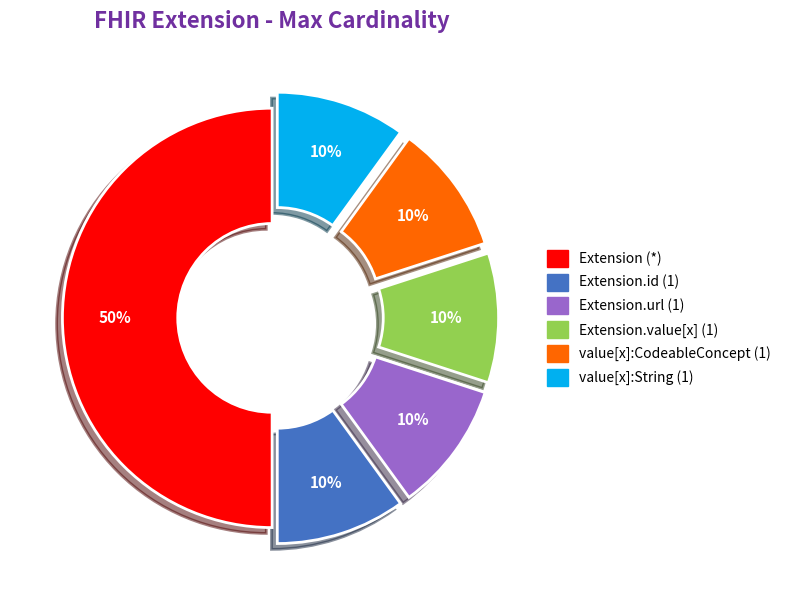

Count the number of slices in the pie.

6